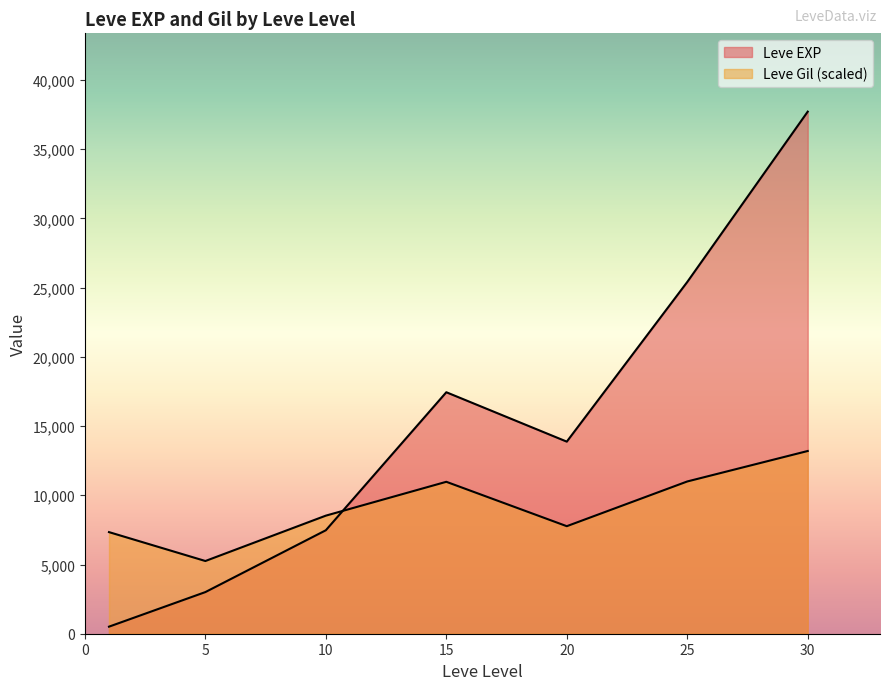

Which series ends up on top after the final intersection of Leve EXP and Leve Gil?

Leve EXP